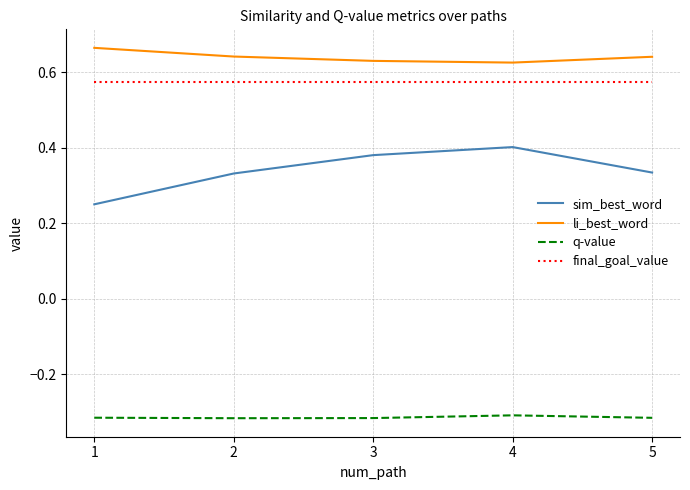

True or false: li_best_word and q-value cross at least once.

False